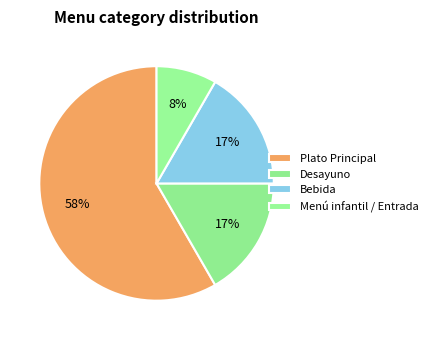

To the nearest percent, what percentage of the pie is Bebida?

17%